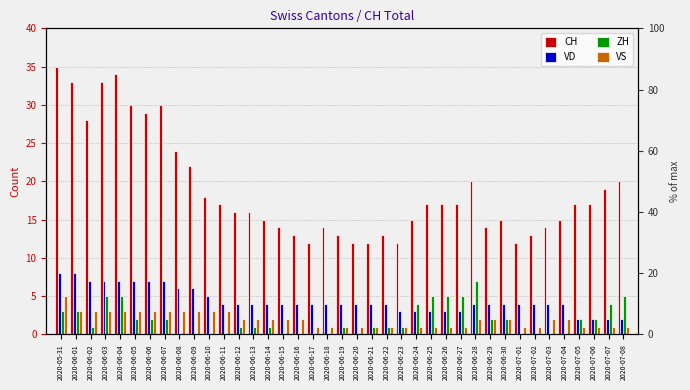

What is the difference between the highest and lowest values at 2020-07-08?

19